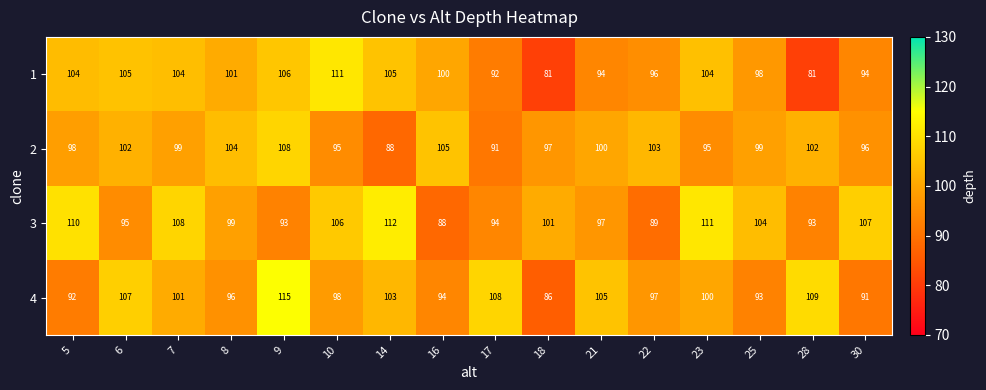

Count the number of data series in this chart.

4